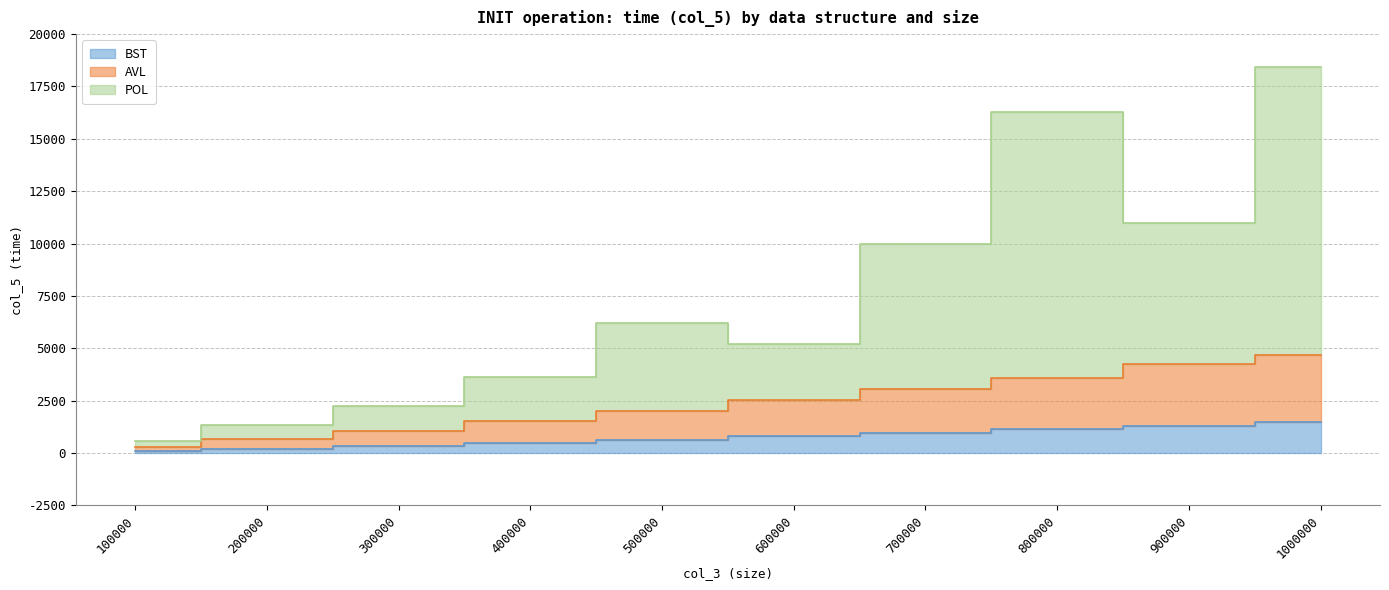

Reading left to right, transcribe all the data shown in this chart.

BST: 78	203	328	468	625	797	953	1125	1312	1485
AVL: 265	656	1063	1515	2000	2531	3046	3594	4265	4704
POL: 594	1359	2251	3609	6187	5219	9984	16266	10999	18439